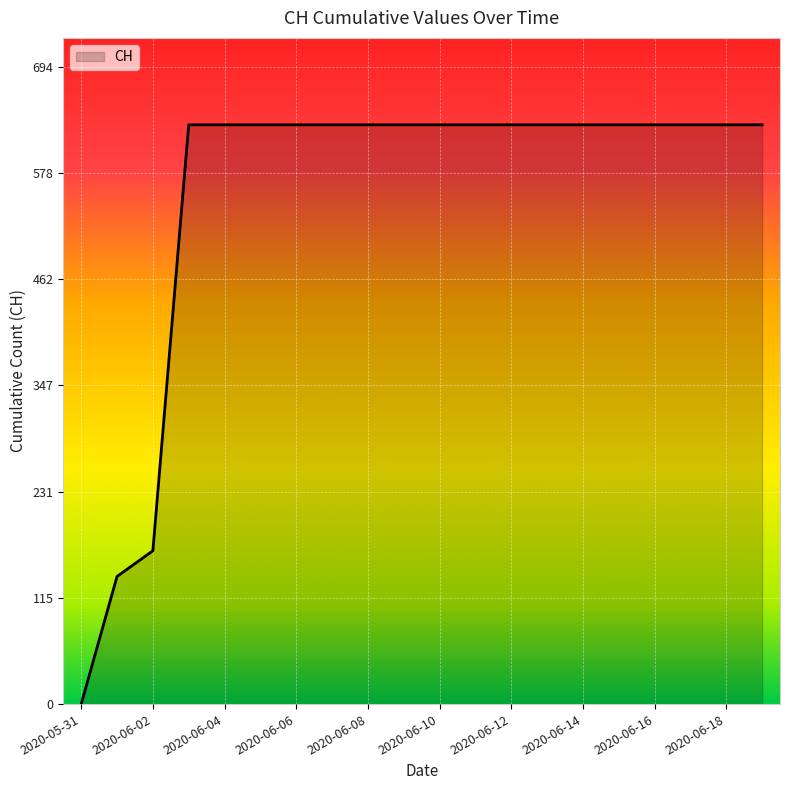

What is the difference between the maximum and minimum values?

631